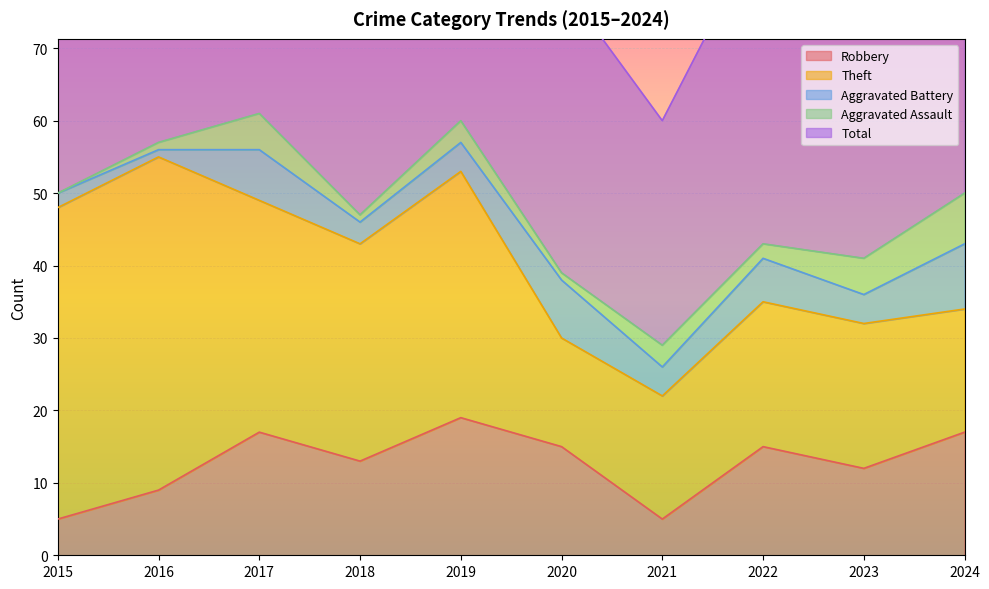

Is the value of Robbery at 2020 greater than the value of Aggravated Battery at 2019?

Yes